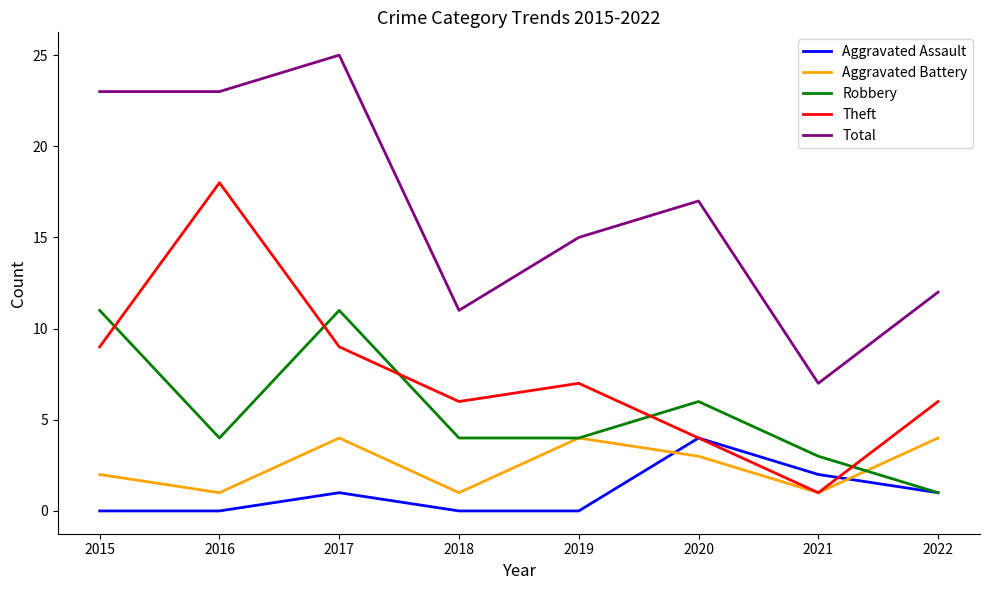

True or false: Theft and Total cross at least once.

False